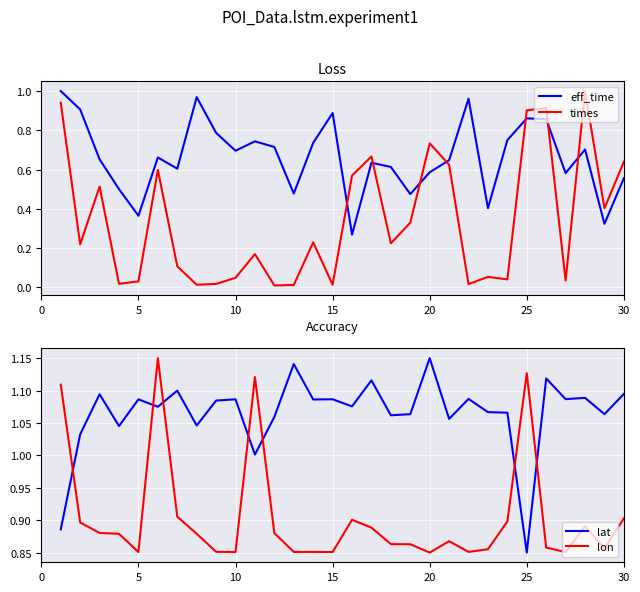

How many intersections are there between eff_time and times?

7